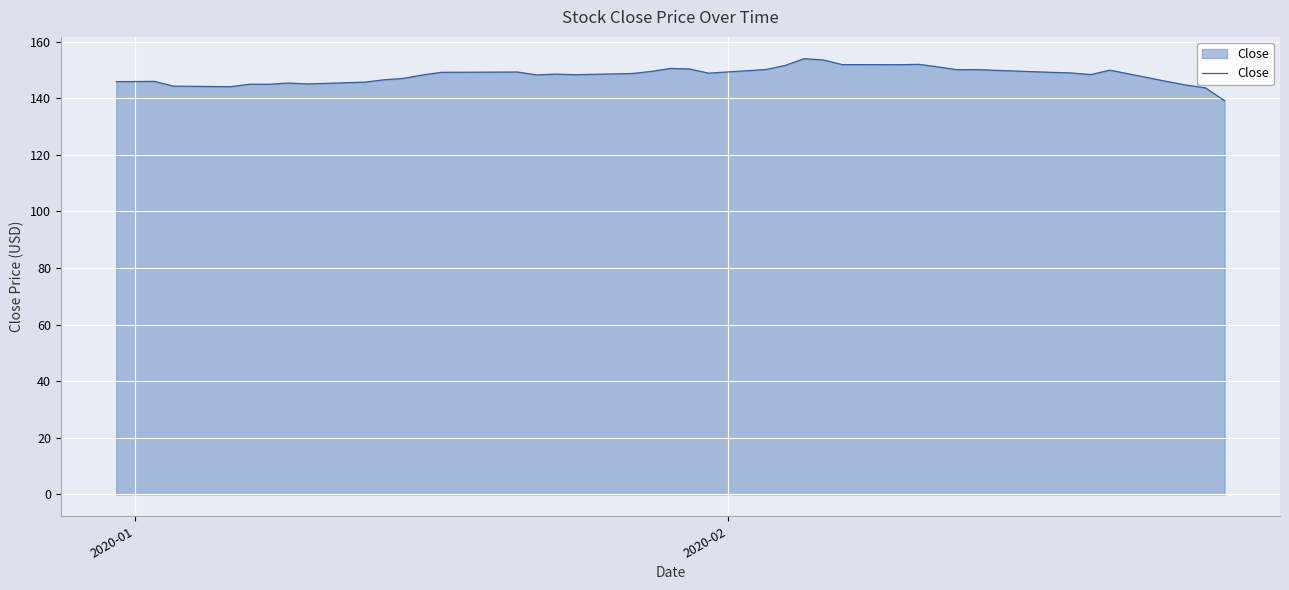

What is the maximum value shown in the chart?

154.0